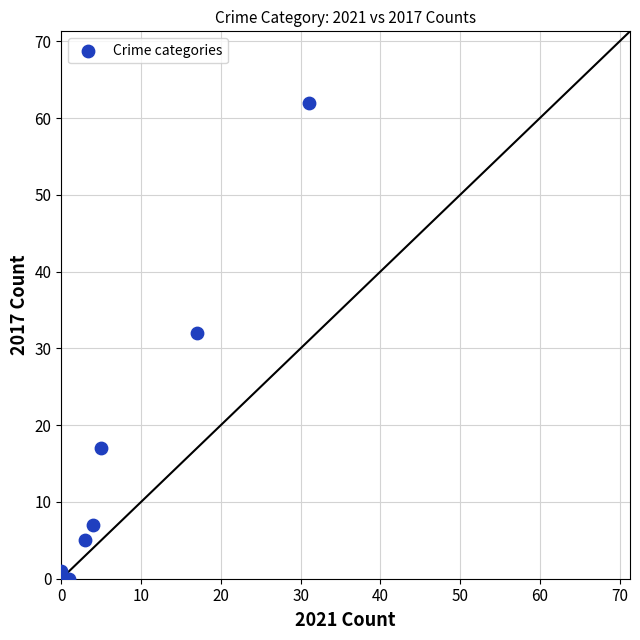

What Y value in the scatter plot is closest to 31?

32